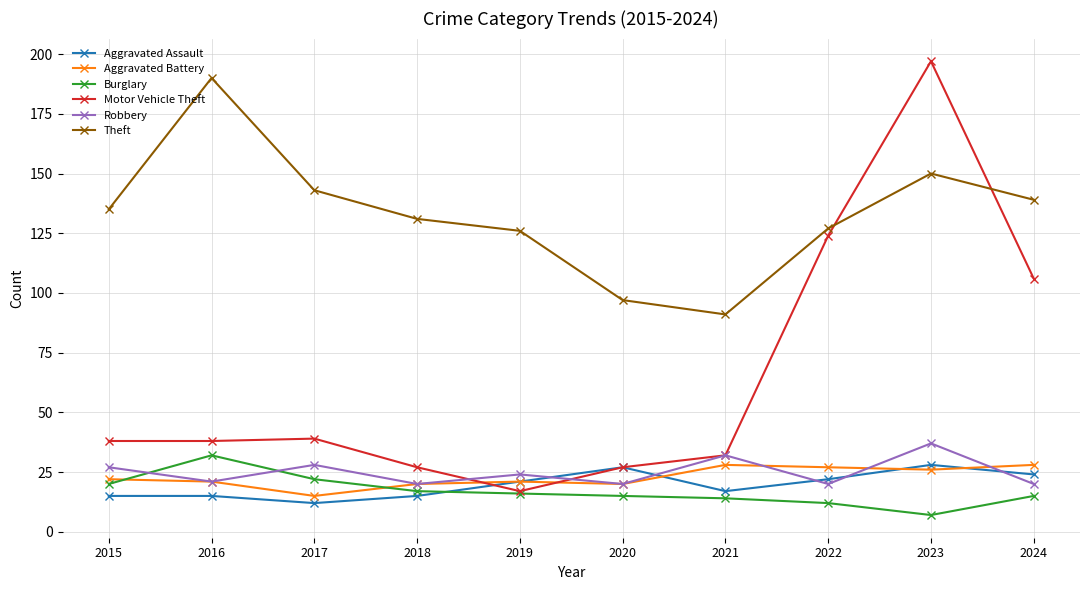

What is the maximum value shown in the chart?

197